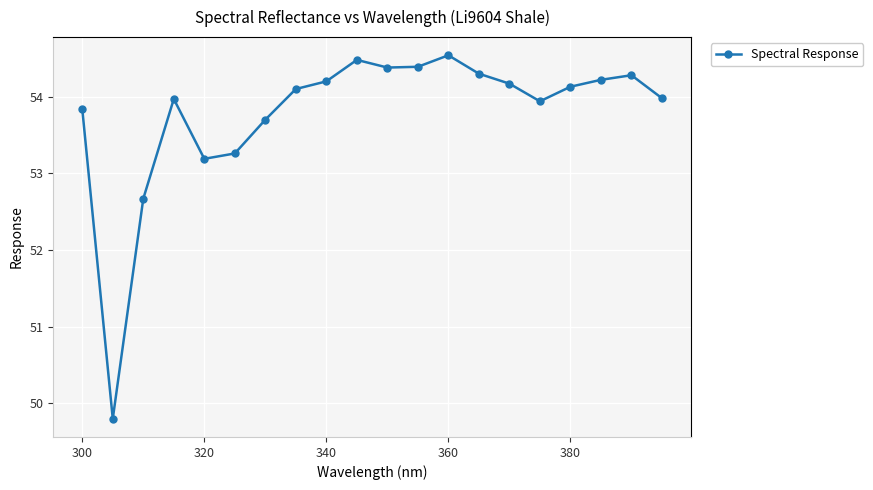

What is the minimum value shown in the chart?

49.8